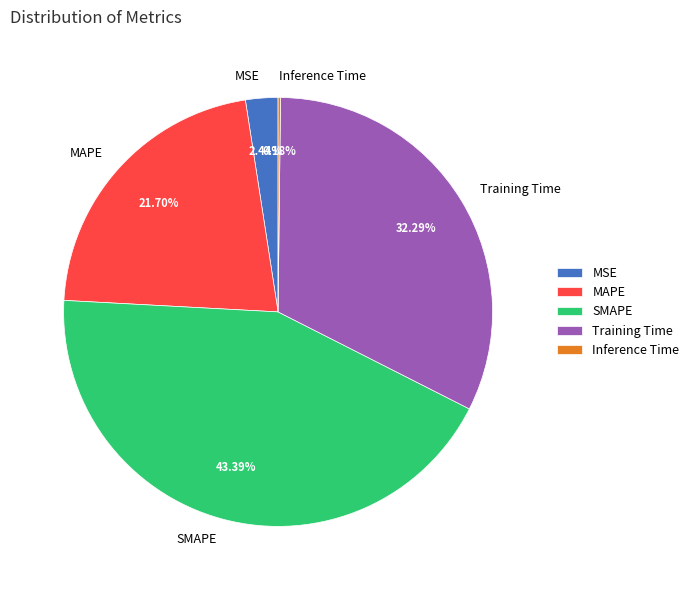

What percentage is the MSE slice, to the nearest percent?

2%